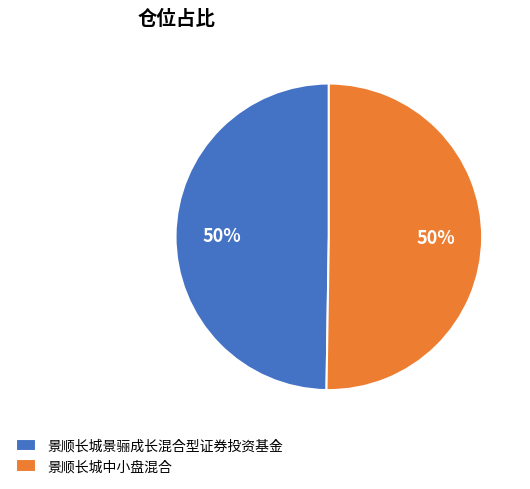

Is it true that 景顺长城中小盘混合 is 45% of the pie?

False